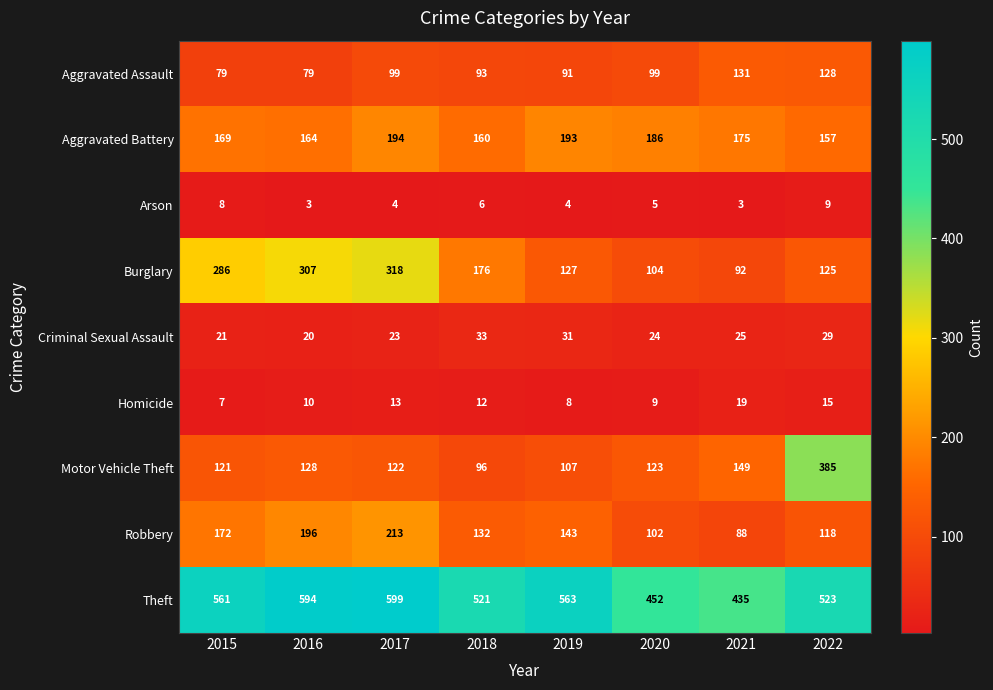

What is the total value across all series at 2021?

1117